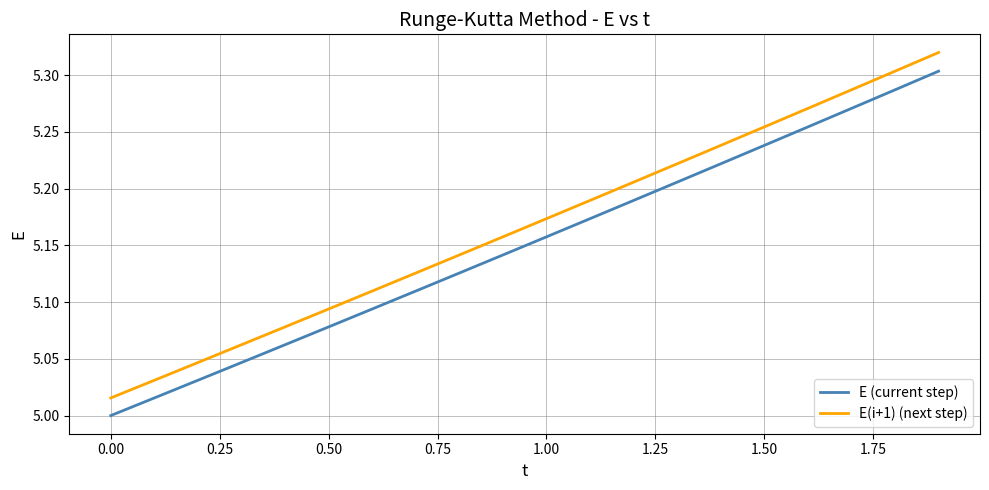

Which series has the largest range (max minus min)?

E(i+1) (next step)